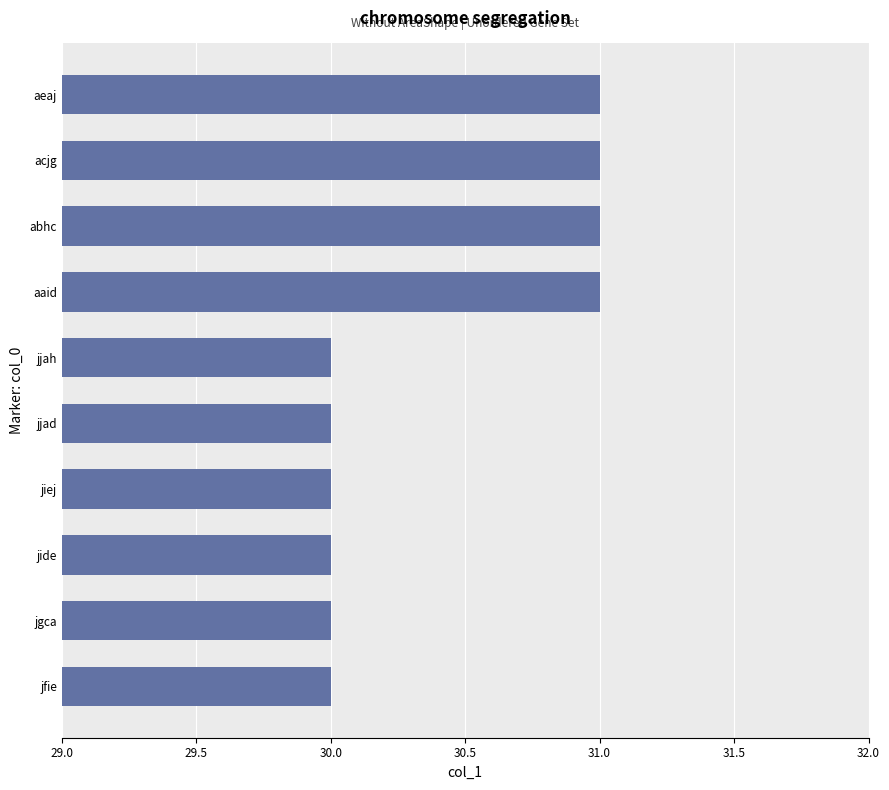

Reading bottom to top, transcribe all the data shown in this chart.

30	30	30	30	30	30	31	31	31	31